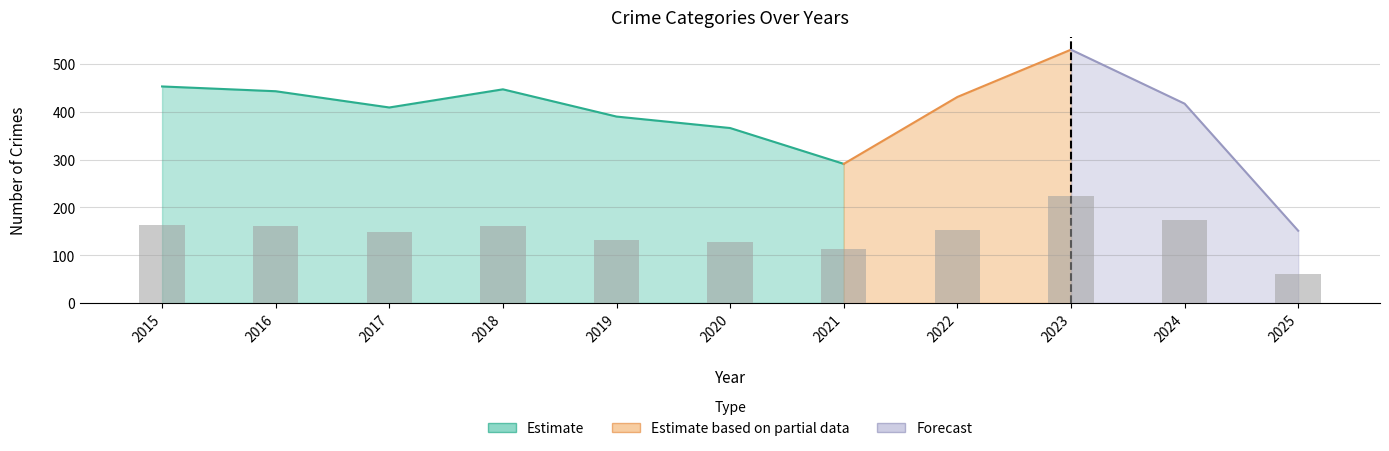

The chart shows a value of 100 at 2015. True or false?

False